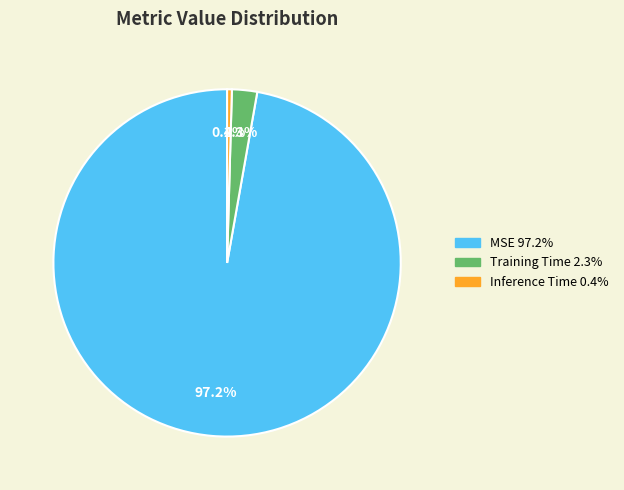

Rank the categories by value from lowest to highest.

Inference Time, Training Time, MSE